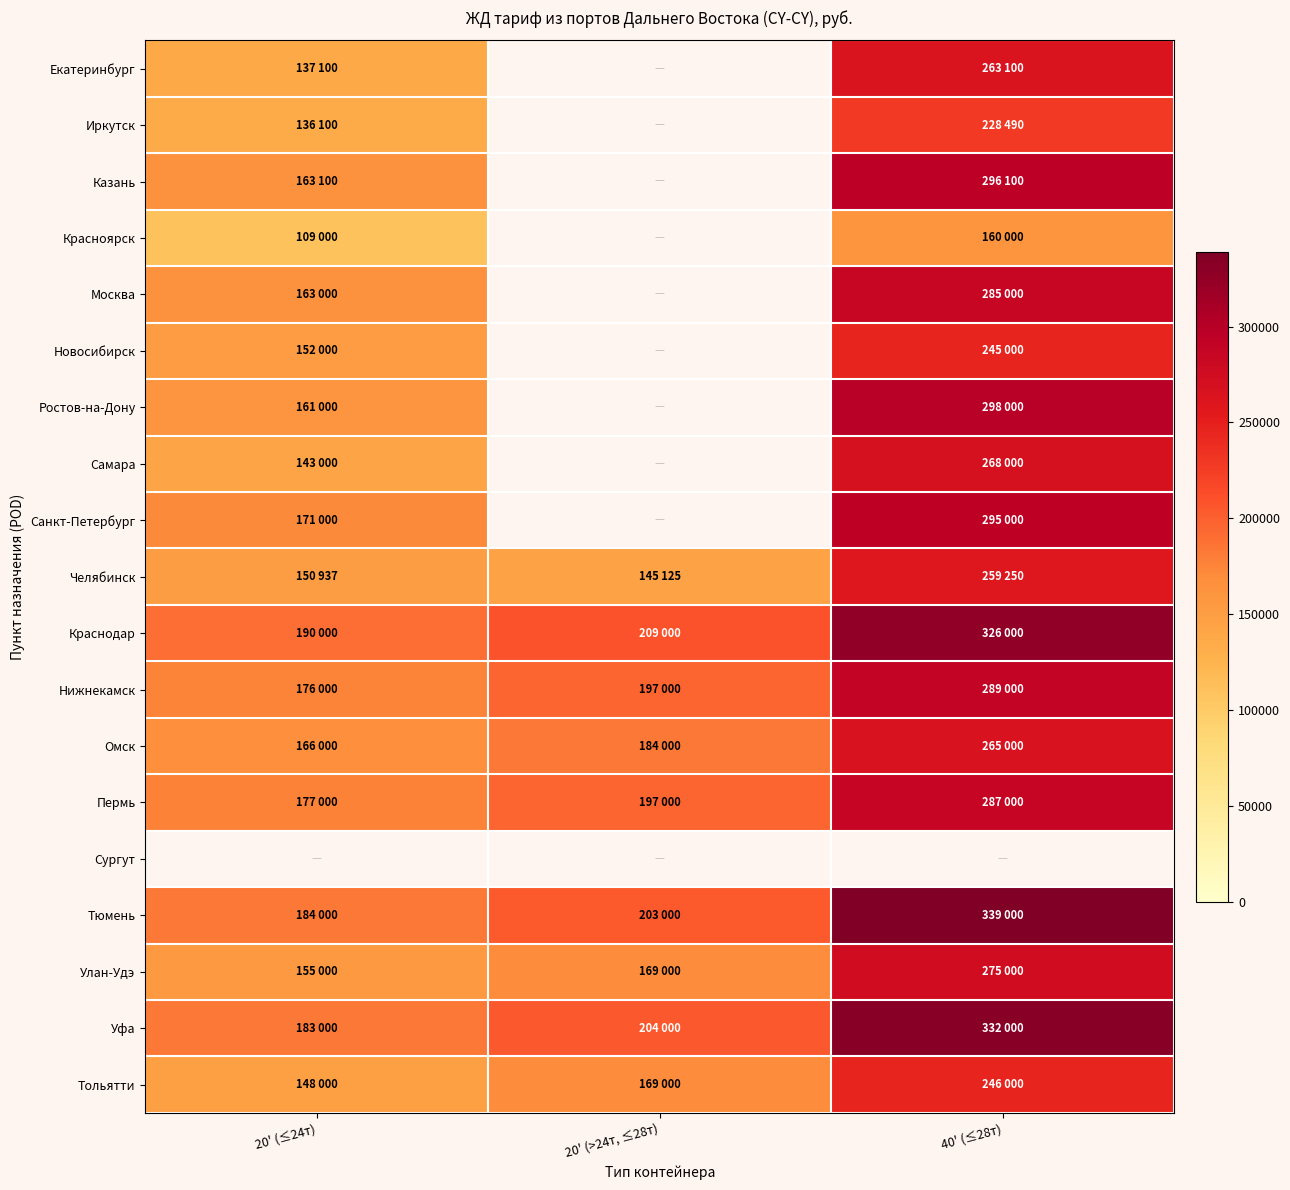

The value of Санкт-Петербург at 40' (≤28т) is 295000.0. True or false?

True